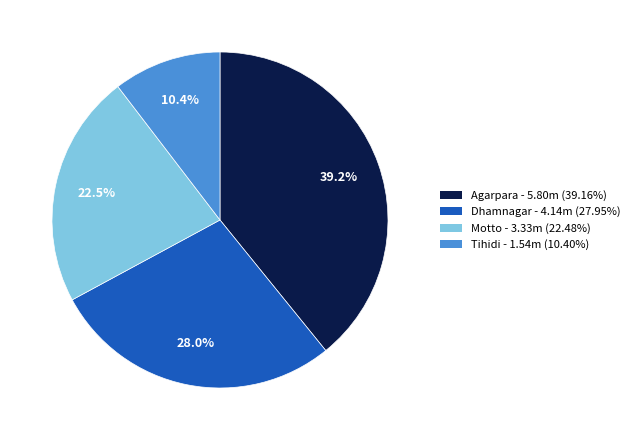

Rank the categories by value from lowest to highest.

Tihidi, Motto, Dhamnagar, Agarpara